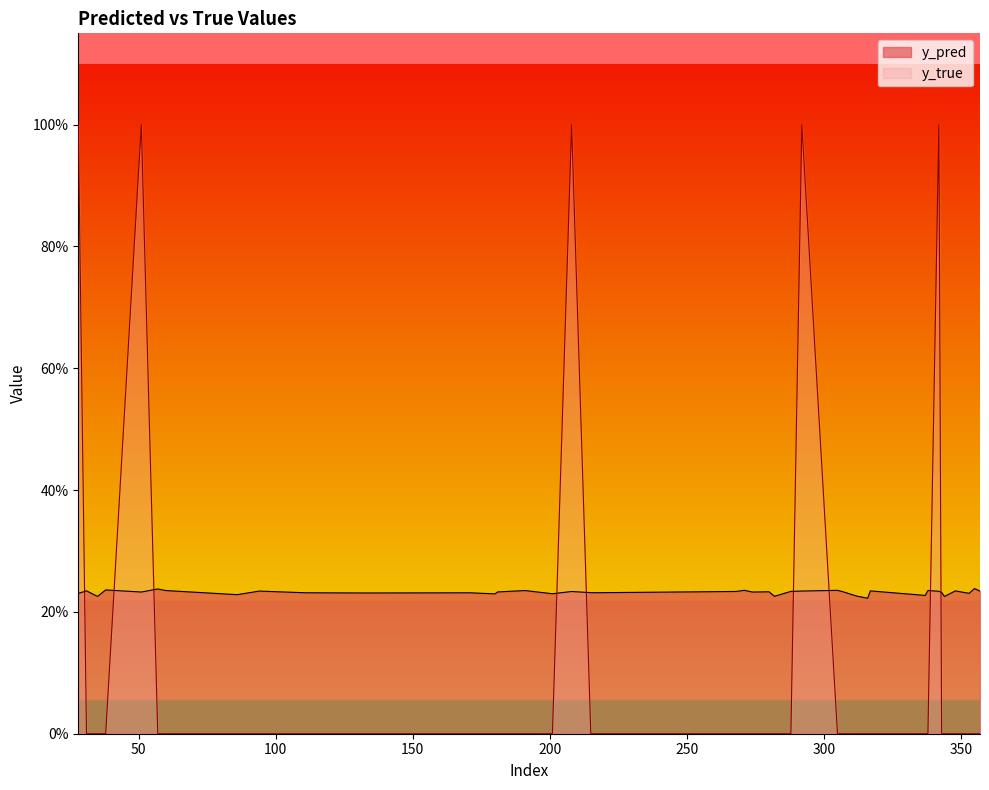

Which series has the largest range (max minus min)?

y_true